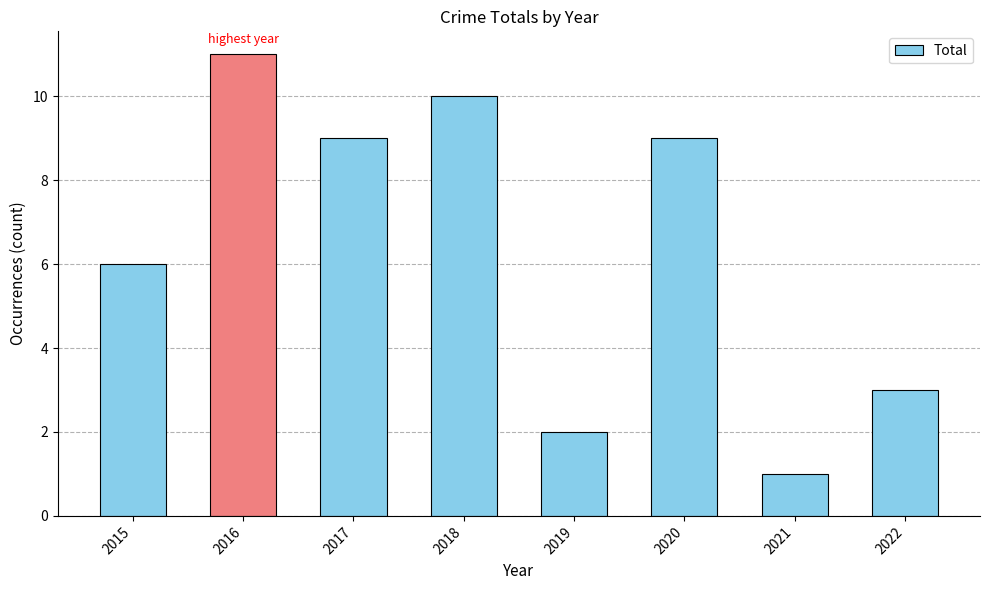

Count the number of data series in this chart.

1